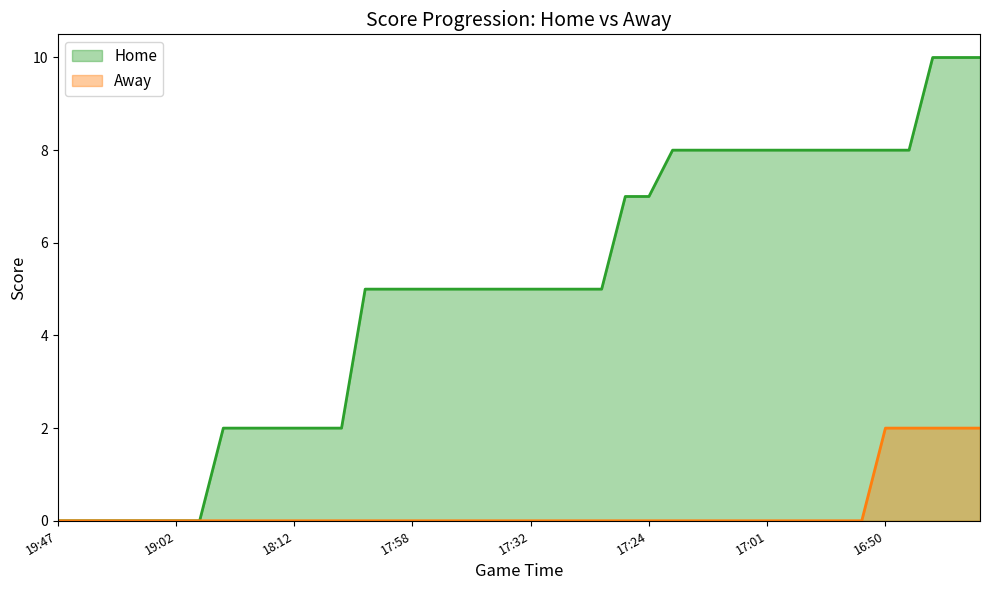

True or false: Home and Away intersect in this chart.

False